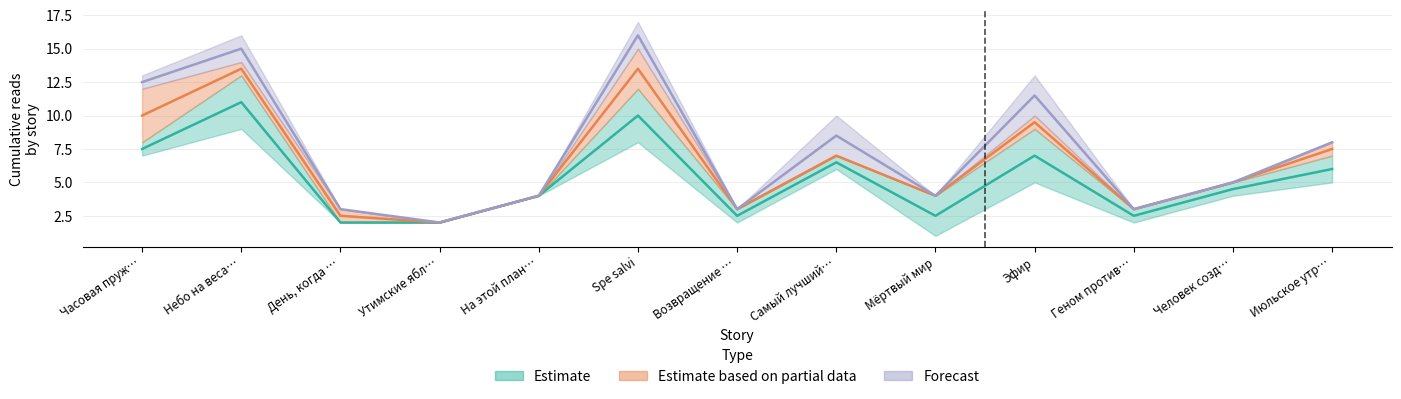

At which category is the sum across all series the highest?

Spe salvi